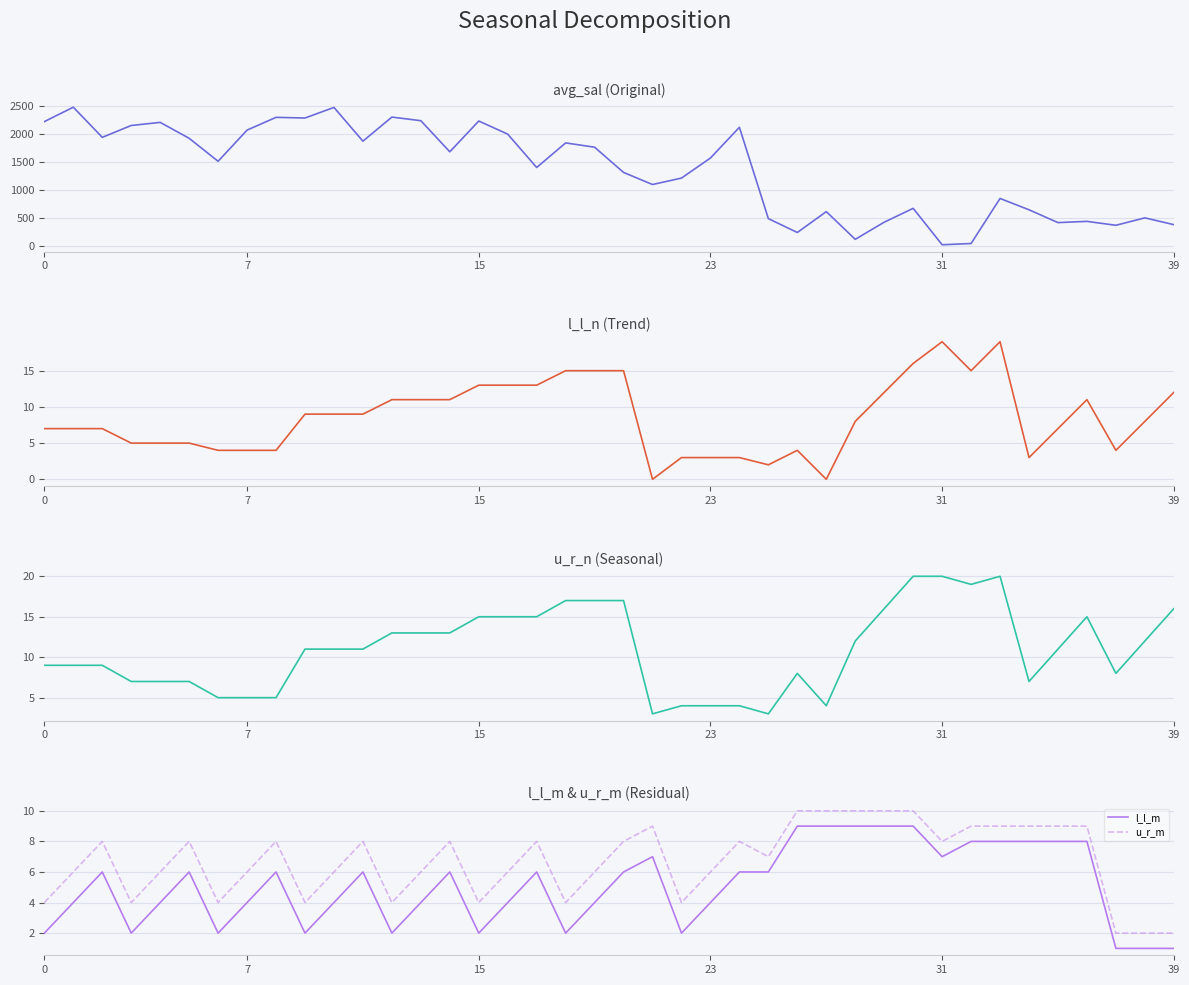

True or false: l_l_m and u_r_m intersect in this chart.

False